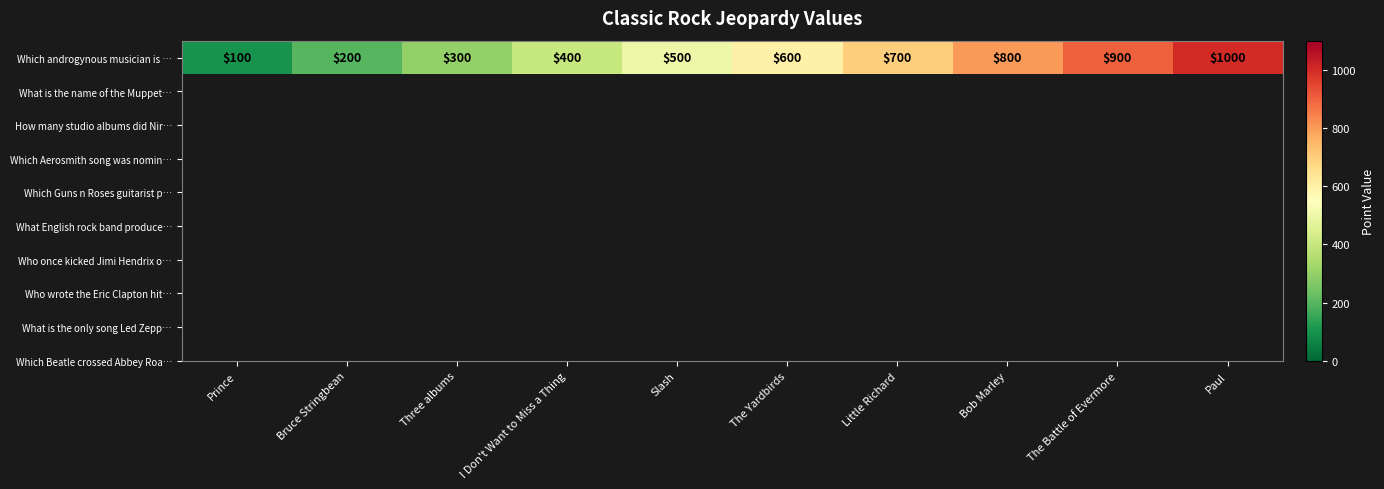

Is it true that the value at Three albums is 434?

False